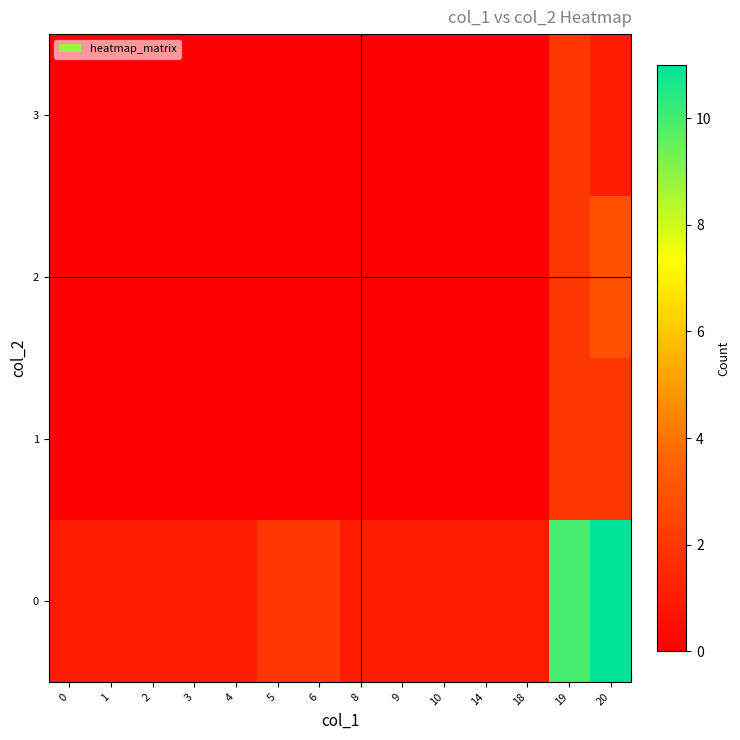

Between 19 and 2, which is larger?

19